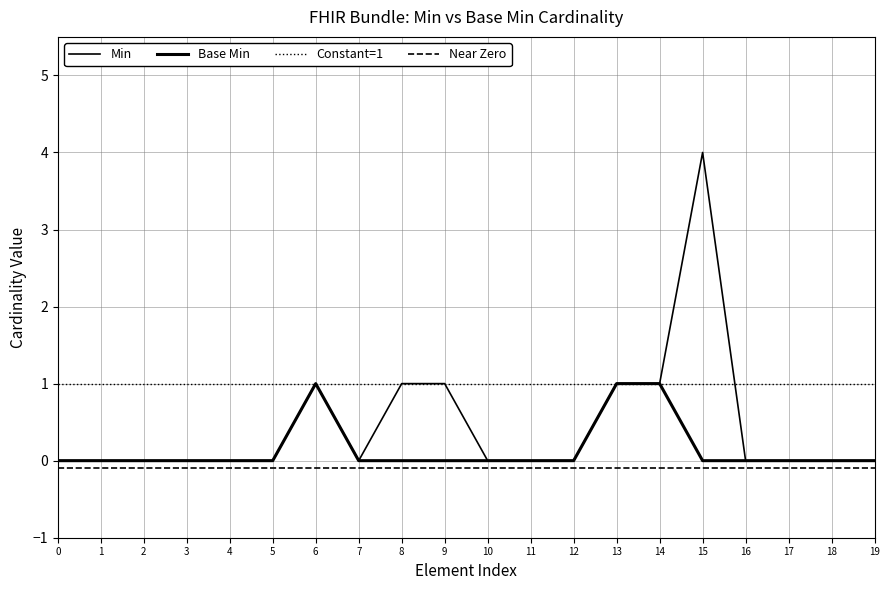

List the series in order of their peak value, highest first.

Min, Base Min, Constant=1, Near Zero